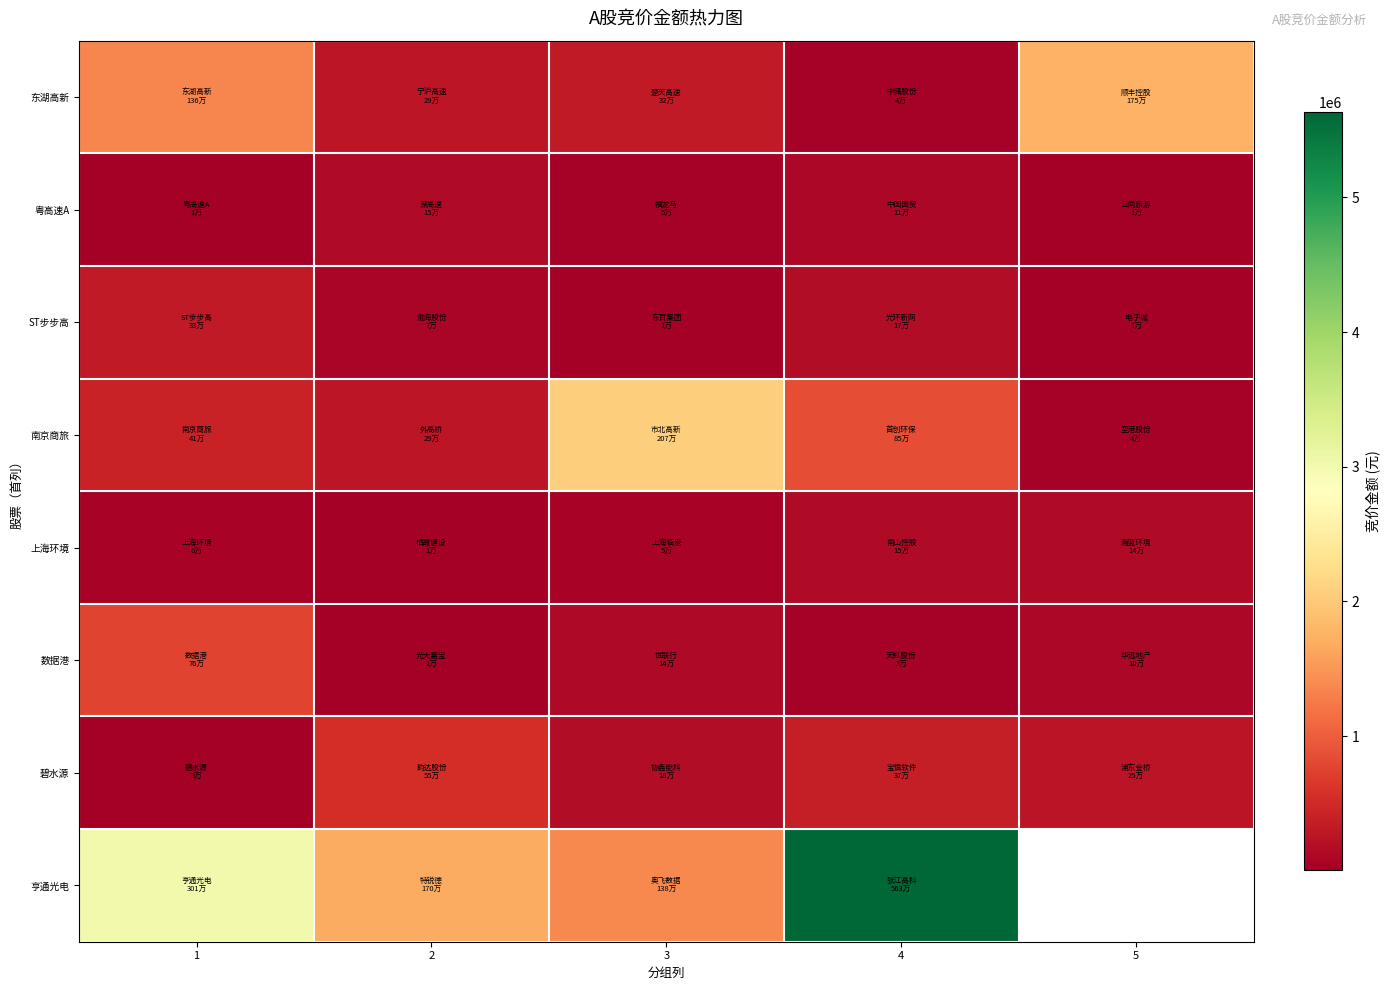

True or false: 碧水源 has a value of 84993.2 at 3.

False